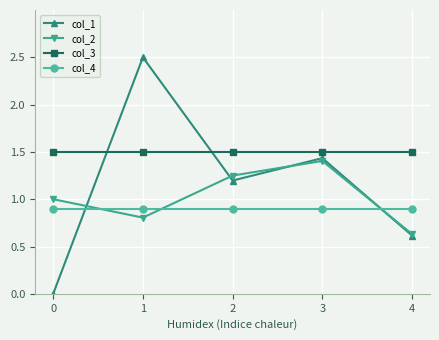

What is the maximum value shown in the chart?

2.5